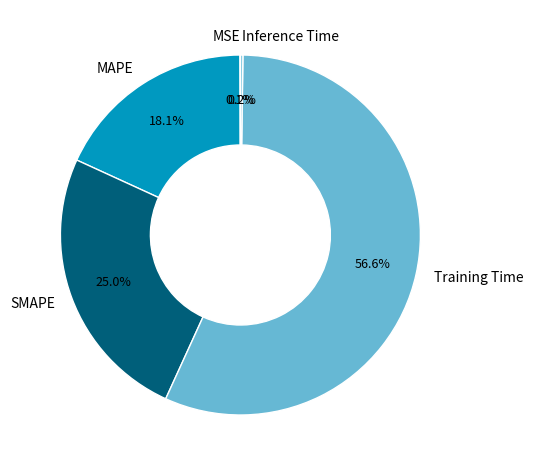

What is the majority slice?

Training Time